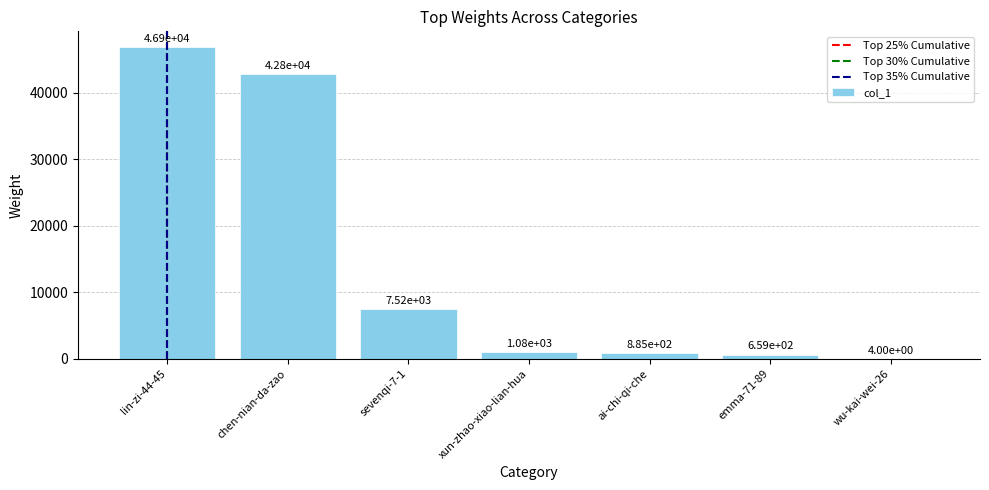

What is the maximum value shown in the chart?

46905